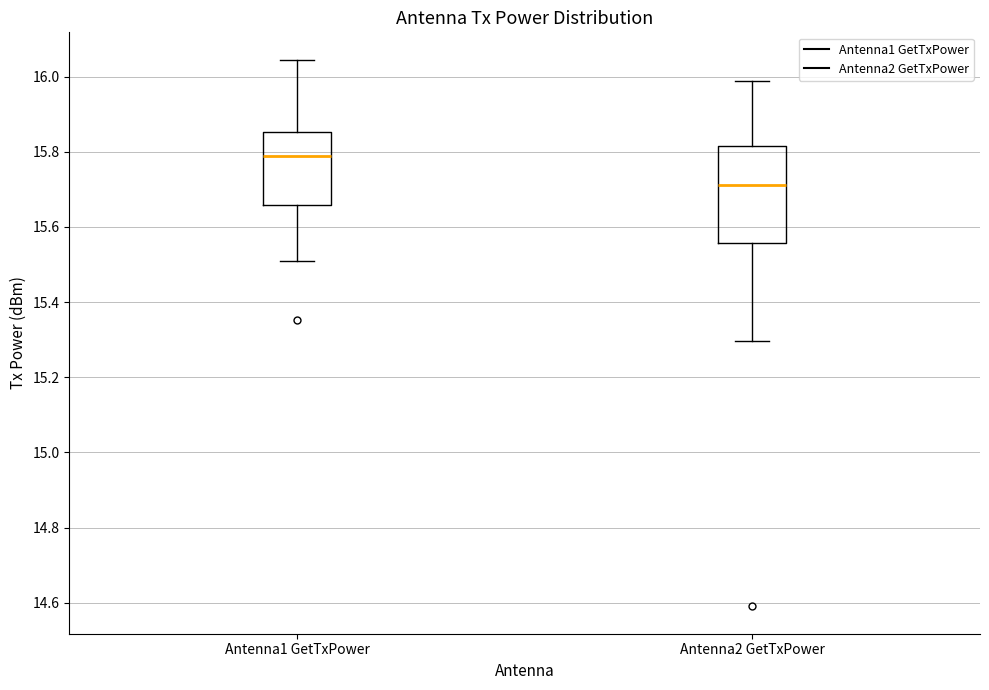

Where does the upper whisker of the box for Antenna2 GetTxPower end on the y-axis? The values are not printed on the chart, so give them approximately, as read against the axis.

15.98